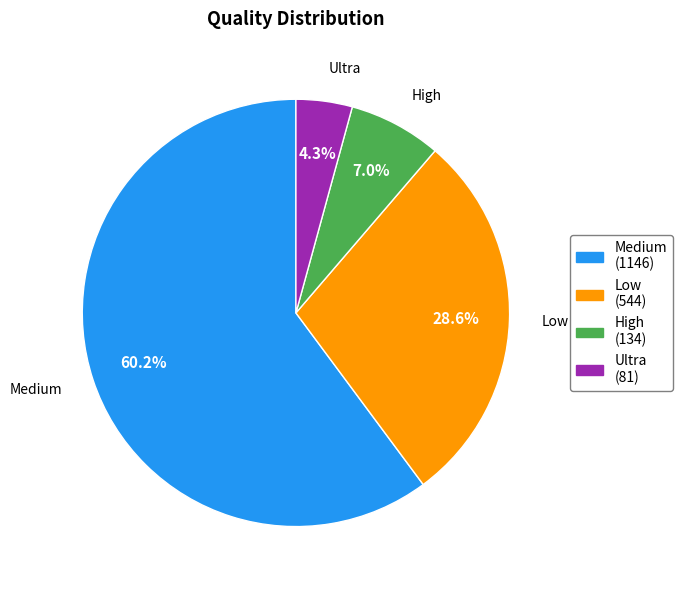

Is the sum of Low and Ultra greater than half?

No